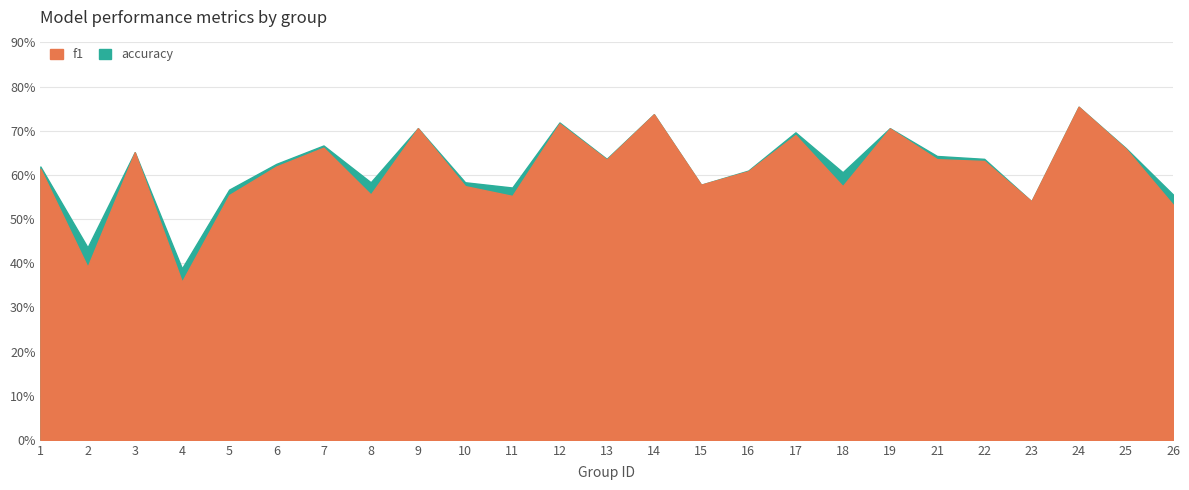

At which label is f1 closest to 0?

4